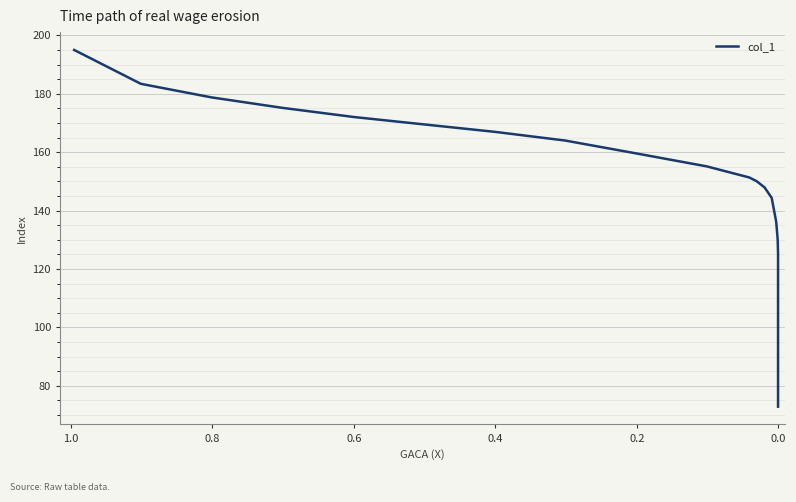

Is this an area chart (filled region under the line)?

No